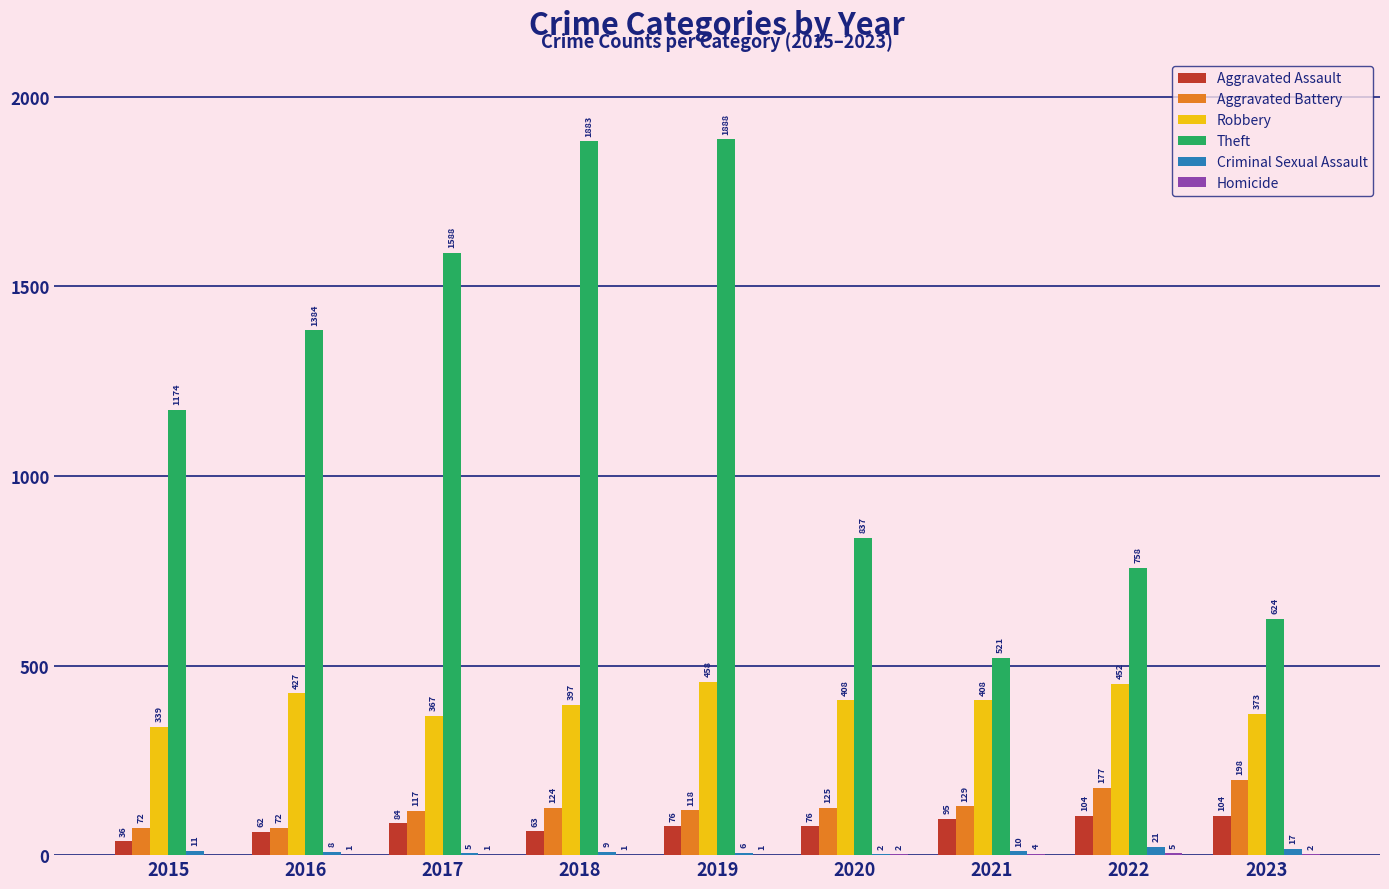

What is the difference between the Theft values at 2016 and 2015?

210